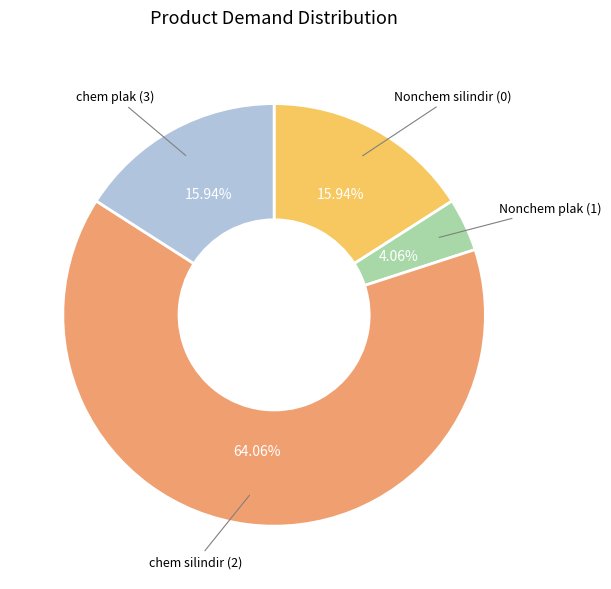

What is the ratio of the value at Nonchem silindir (0) to the value at Nonchem plak (1)?

3.9